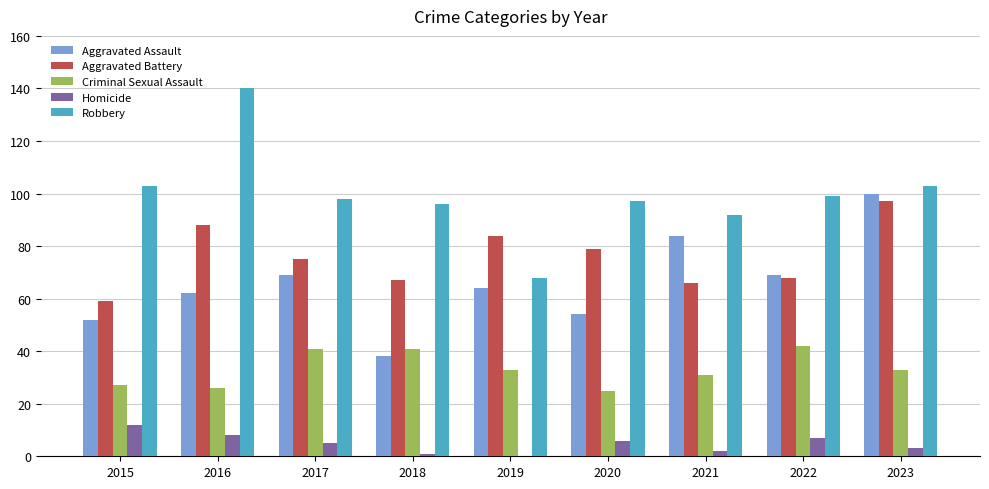

Is the value of Criminal Sexual Assault at 2019 greater than the value of Homicide at 2020?

Yes